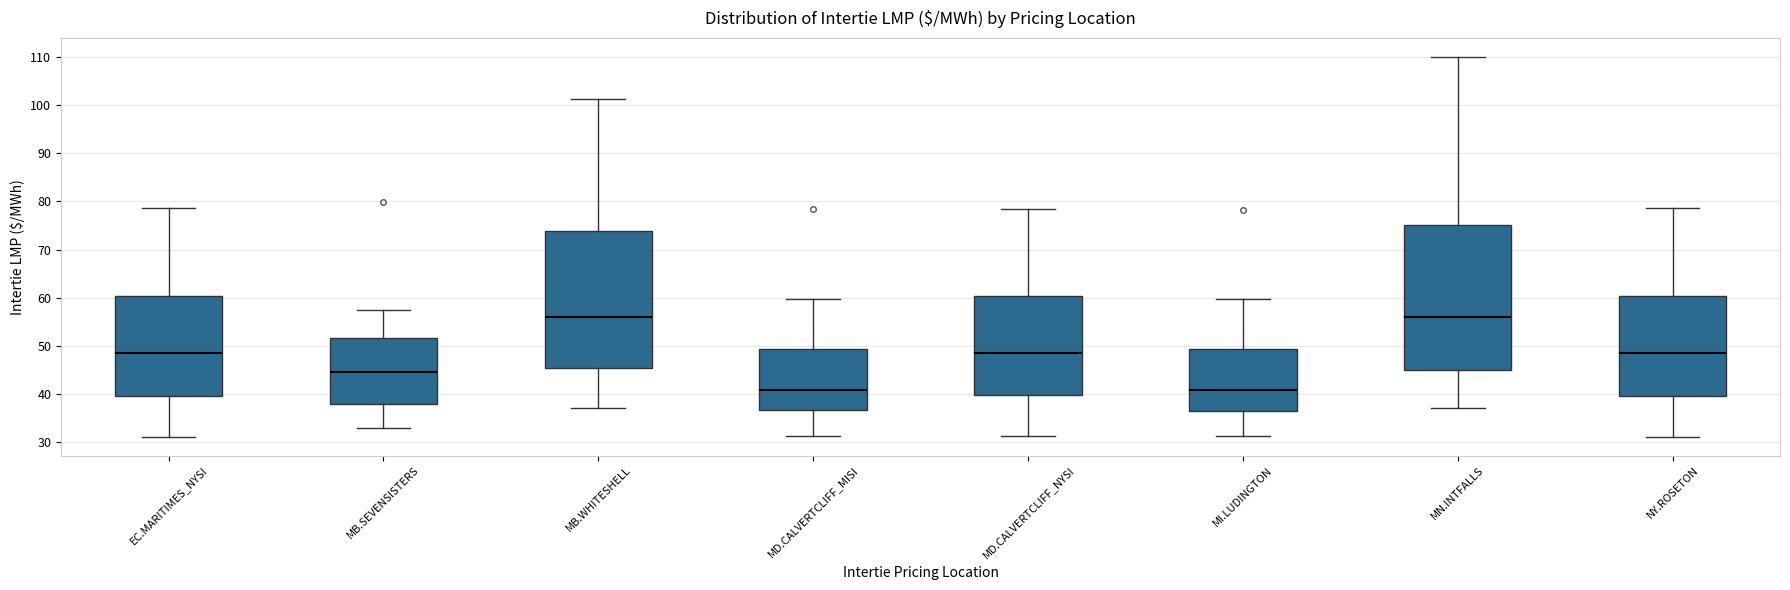

Reading left to right, transcribe this box plot: for each box, give where its median line is, the range the box spans, and where its two whiskers end, as read against the y-axis. The values are not printed on the chart, so give them approximately, as read against the axis.

EC.MARITIMES_NYSI: median 48, box 40 to 60, whiskers 31 to 79
MB.SEVENSISTERS: median 45, box 38 to 52, whiskers 33 to 57
MB.WHITESHELL: median 56, box 45 to 74, whiskers 37 to 101
MD.CALVERTCLIFF_MISI: median 41, box 37 to 49, whiskers 31 to 60
MD.CALVERTCLIFF_NYSI: median 48, box 40 to 60, whiskers 31 to 79
MI.LUDINGTON: median 41, box 37 to 49, whiskers 31 to 60
MN.INTFALLS: median 56, box 45 to 75, whiskers 37 to 110
NY.ROSETON: median 48, box 40 to 60, whiskers 31 to 79